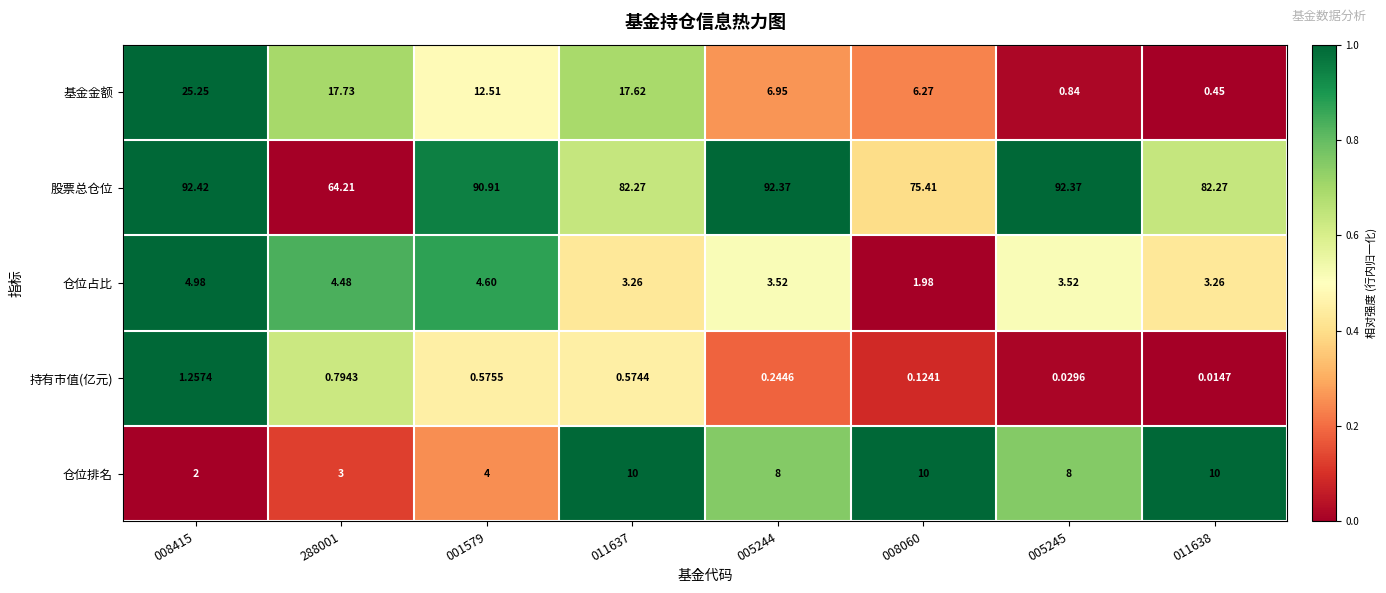

Rank the series by their maximum value, from highest to lowest.

股票总仓位, 基金金额, 仓位排名, 仓位占比, 持有市值(亿元)